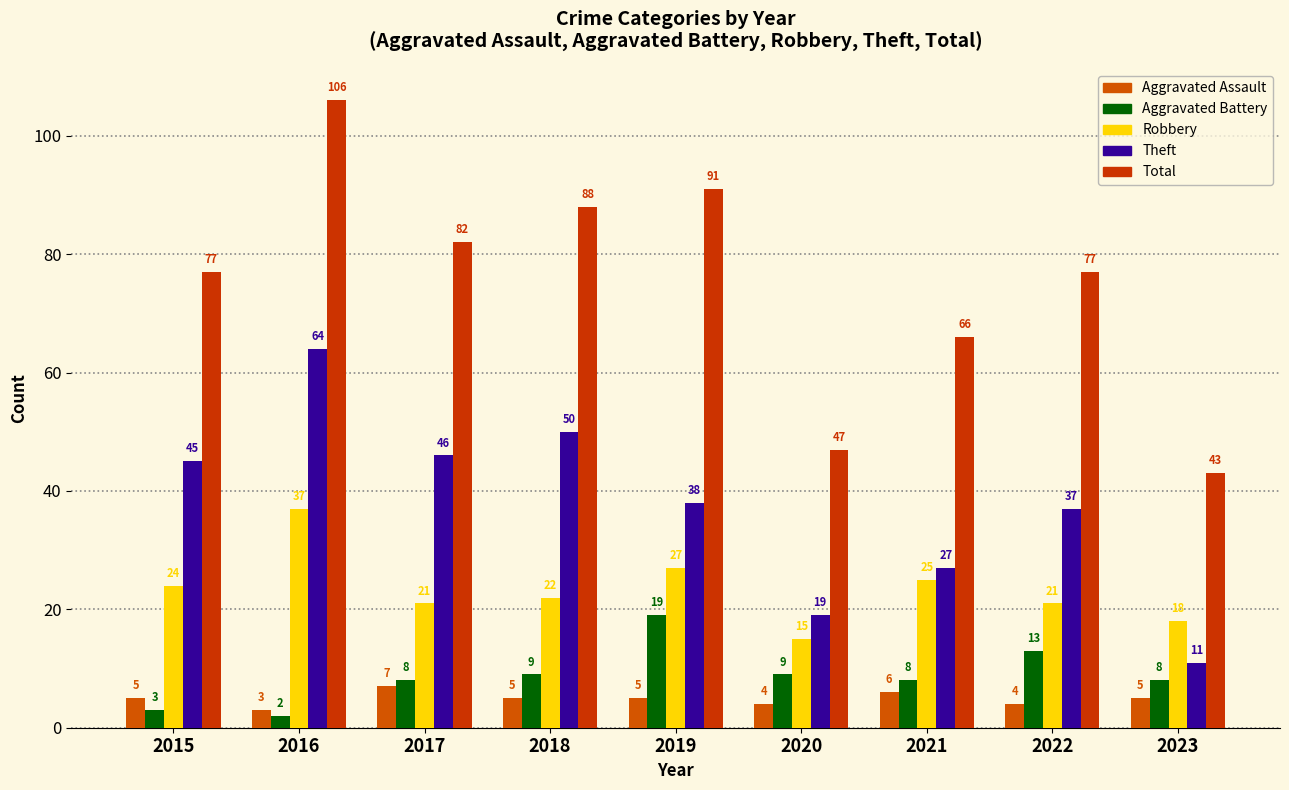

How many data points in Theft are less than 38?

4